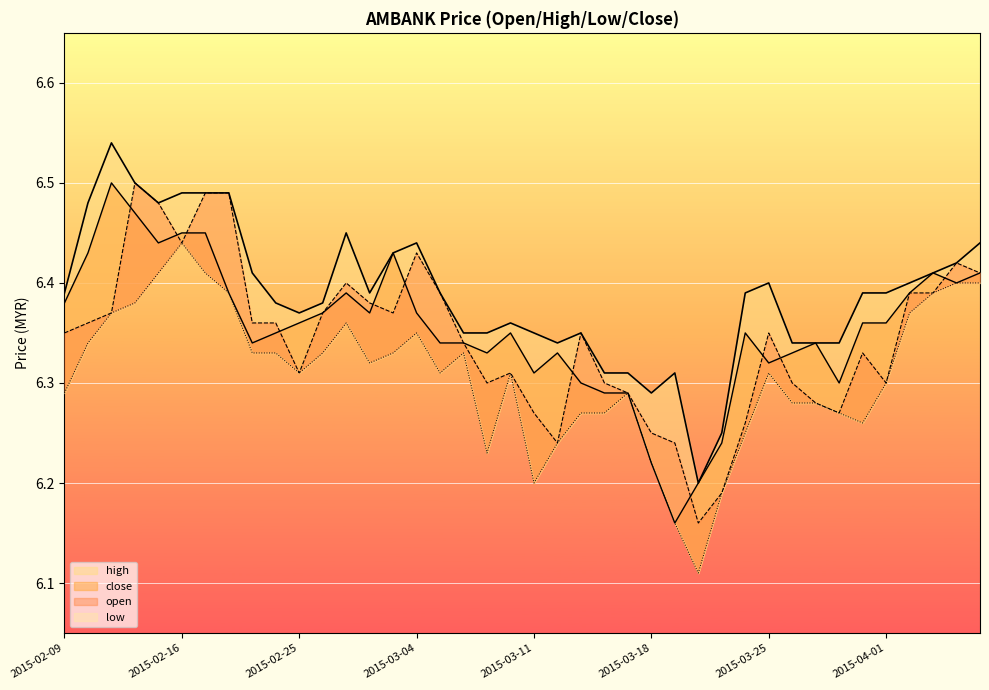

What position from the left is 2015-03-30?

34